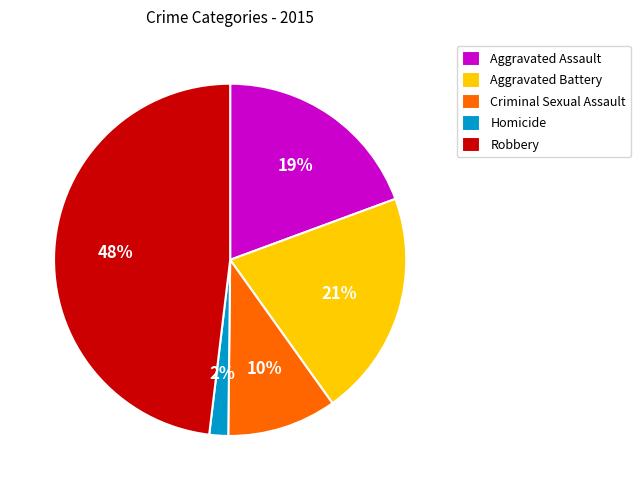

Which has a higher value, Robbery or Criminal Sexual Assault?

Robbery